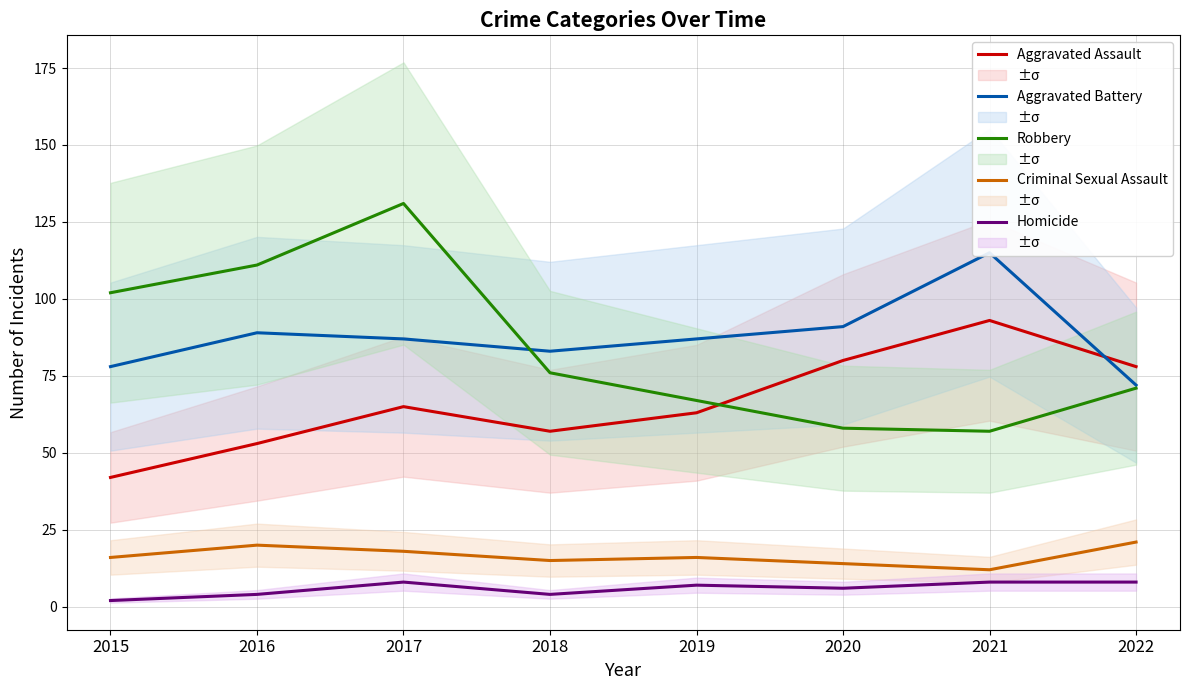

Rank the series at 2020 from lowest to highest value.

Homicide, Criminal Sexual Assault, Robbery, Aggravated Assault, Aggravated Battery